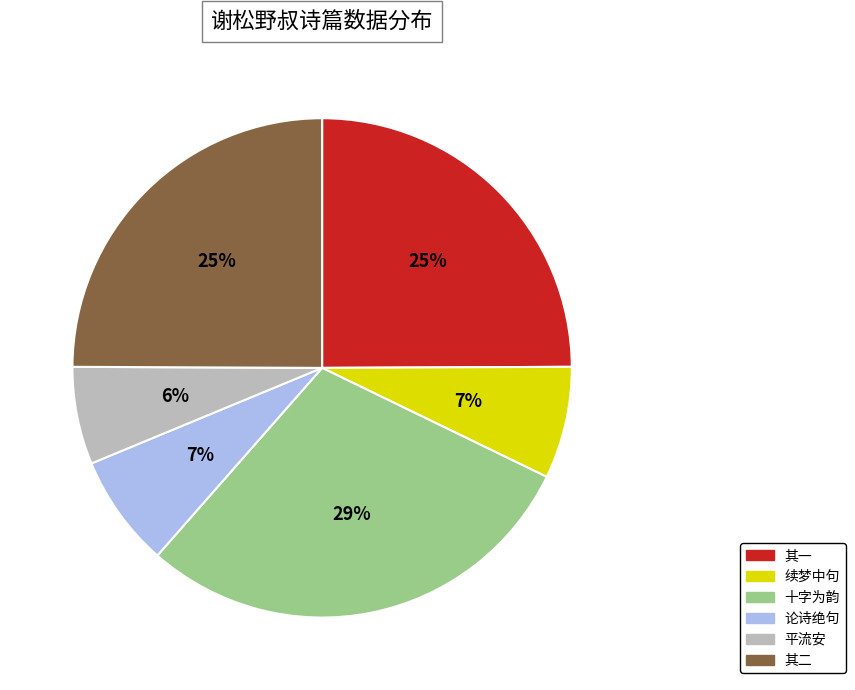

To the nearest percent, what is the difference between the largest and smallest slice percentages?

23%